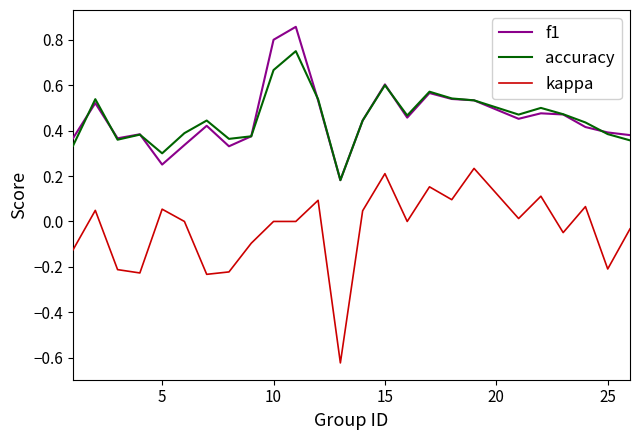

Which series has the widest spread of values?

kappa